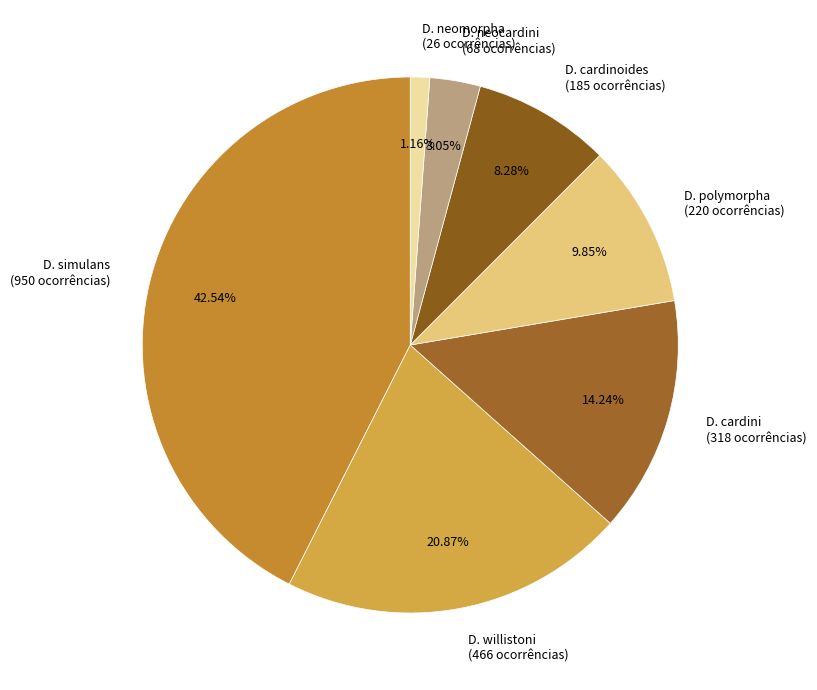

What is the total percentage of D. neocardini and D. polymorpha?

12.9%